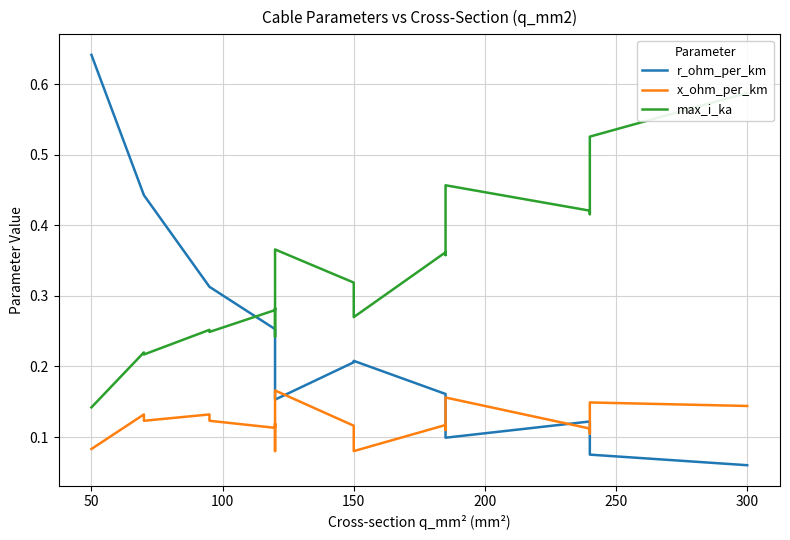

List the series in order of their overall mean, highest first.

max_i_ka, r_ohm_per_km, x_ohm_per_km